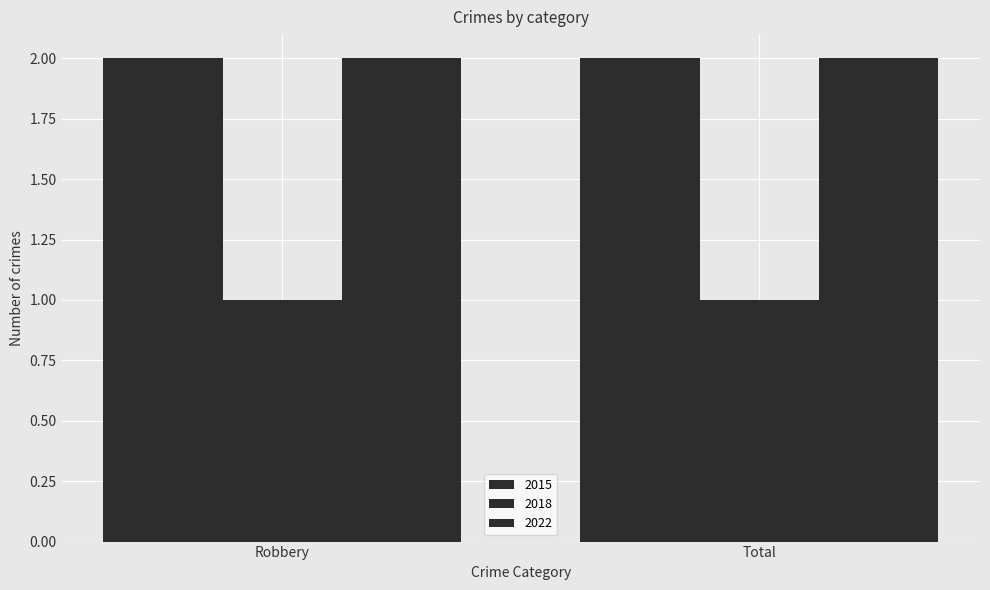

What is the value of the 2022 bar at the 2nd from the left?

2